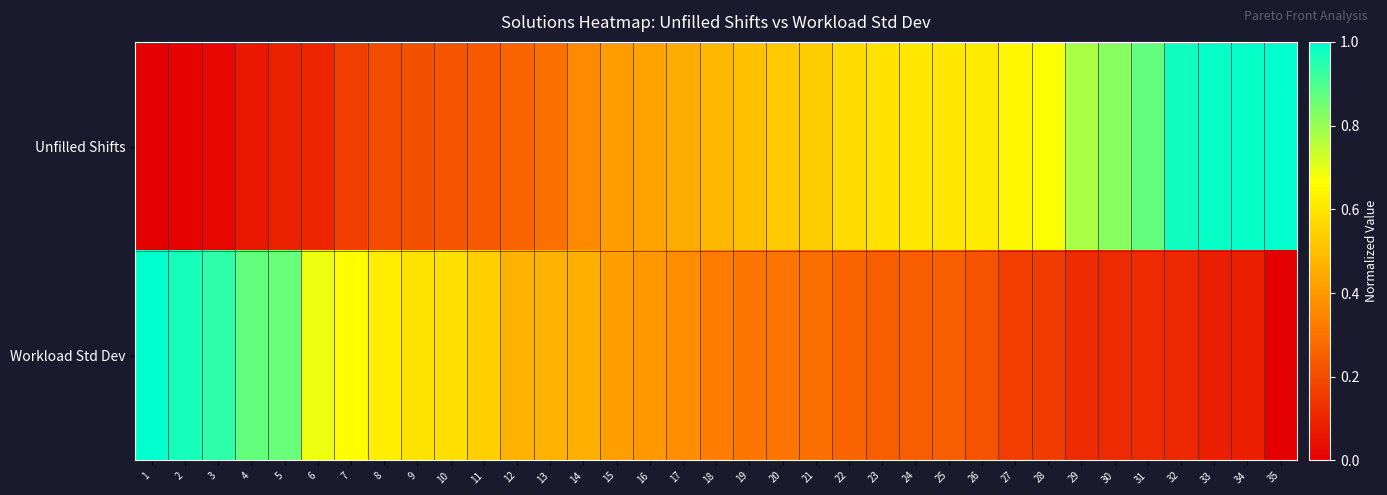

At how many categories does at least one series exceed 0?

35